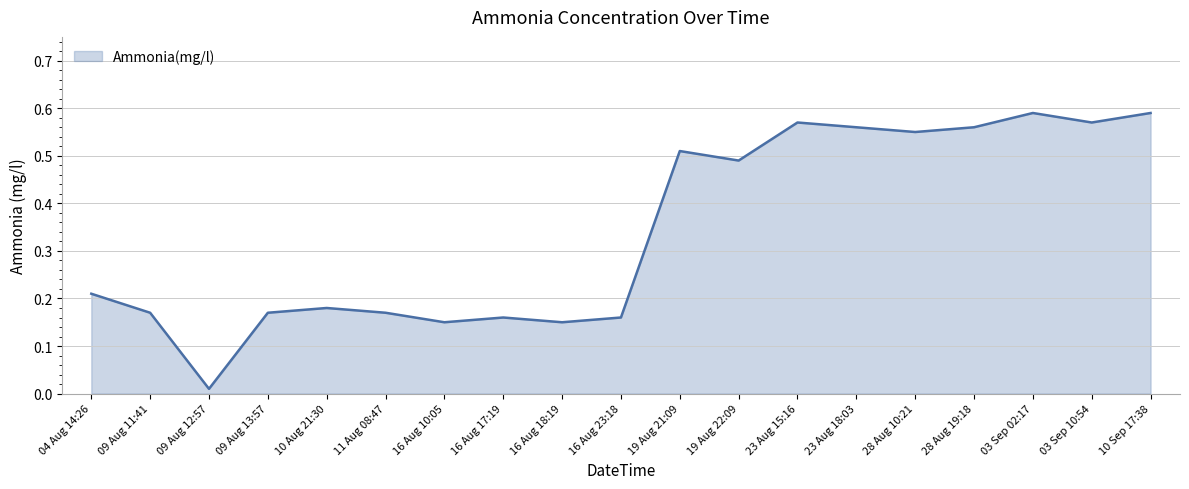

What is the difference between the values at 23 Aug 18:03 and 16 Aug 17:19?

0.4